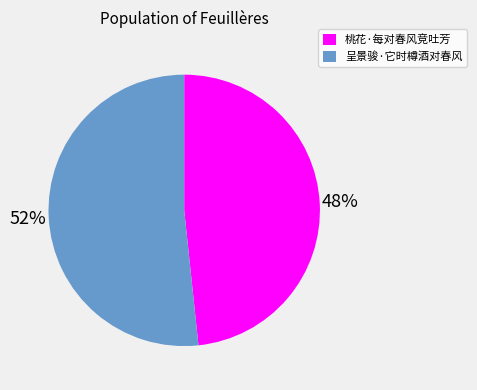

Which slice is the largest?

呈景骏·它时樽酒对春风